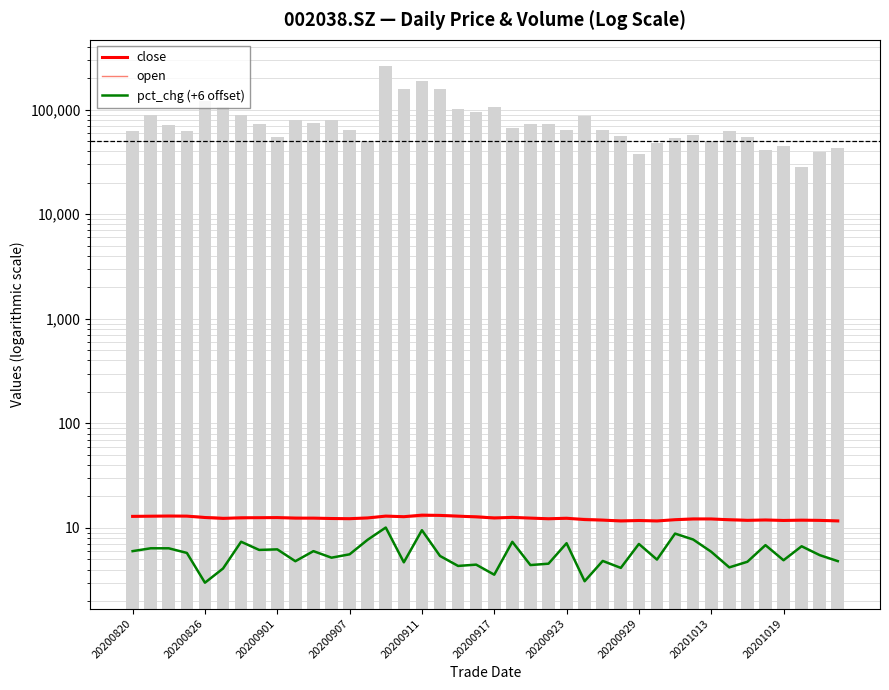

How many values in the pct_chg (+6 offset) series exceed 5?

23